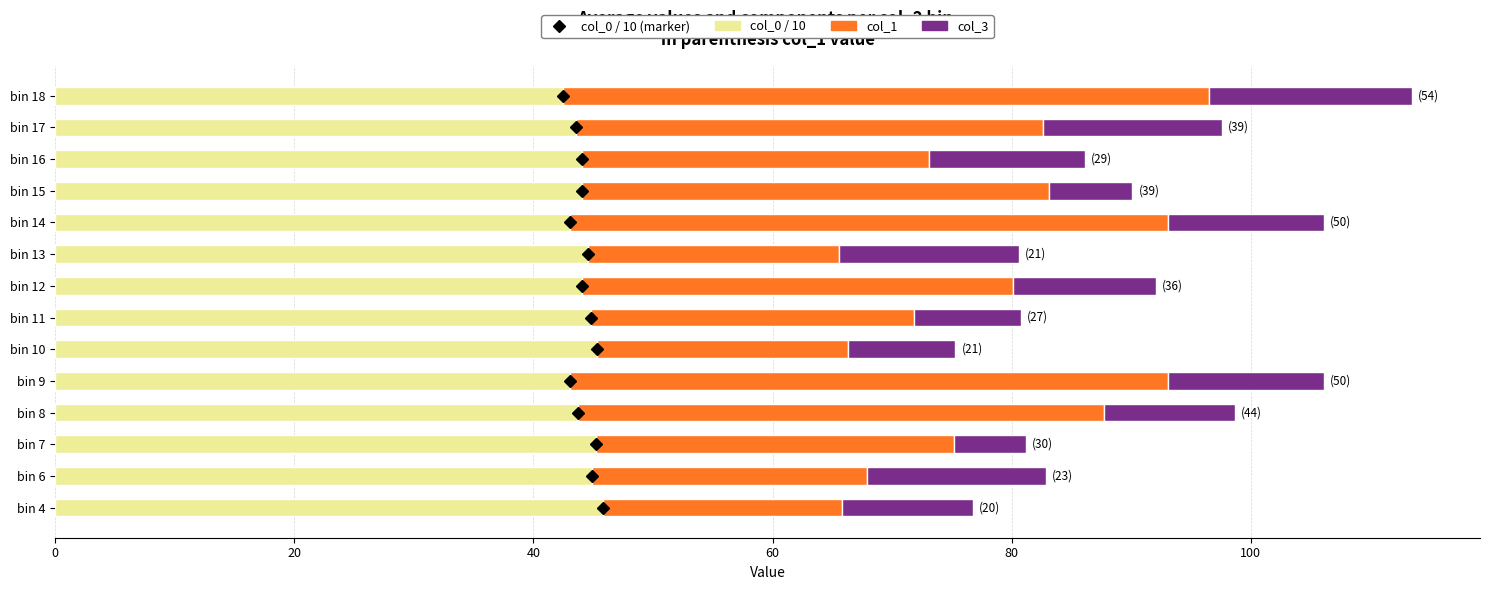

What is the average value of the col_0 / 10 series?

44.2